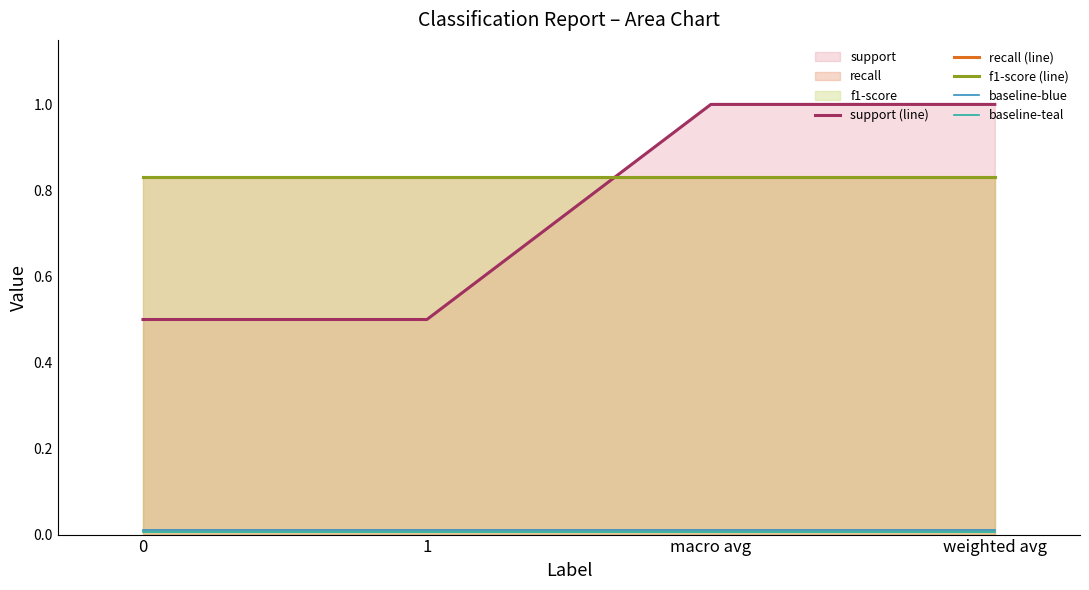

Reading right to left, what are all the values shown in this chart?

support (line): weighted avg=1.0	macro avg=1.0	1=0.5	0=0.5
recall (line): weighted avg=0.8	macro avg=0.8	1=0.8	0=0.8
f1-score (line): weighted avg=0.8	macro avg=0.8	1=0.8	0=0.8
baseline-blue: weighted avg=0.0	macro avg=0.0	1=0.0	0=0.0
baseline-teal: weighted avg=0.0	macro avg=0.0	1=0.0	0=0.0